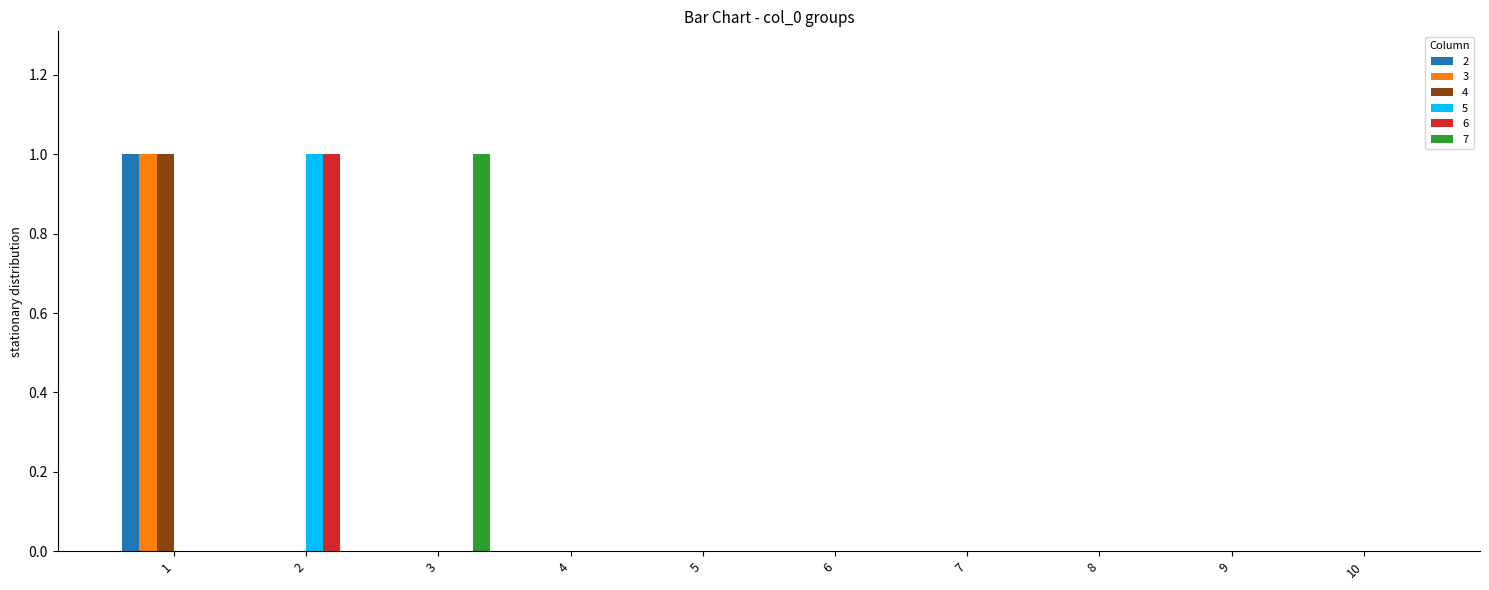

What is the maximum value for 3?

1